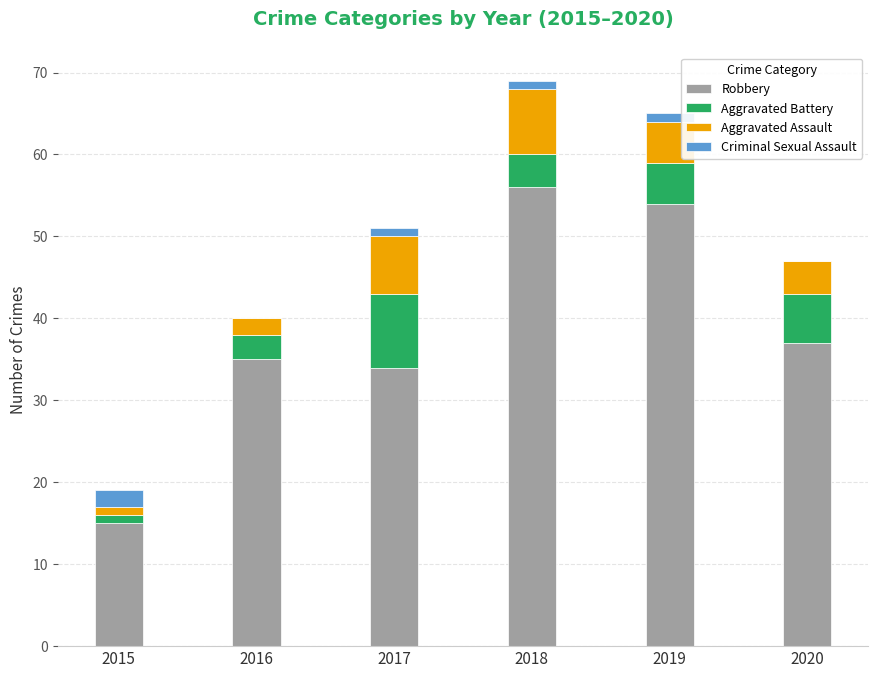

At which label does Robbery reach its peak?

2018